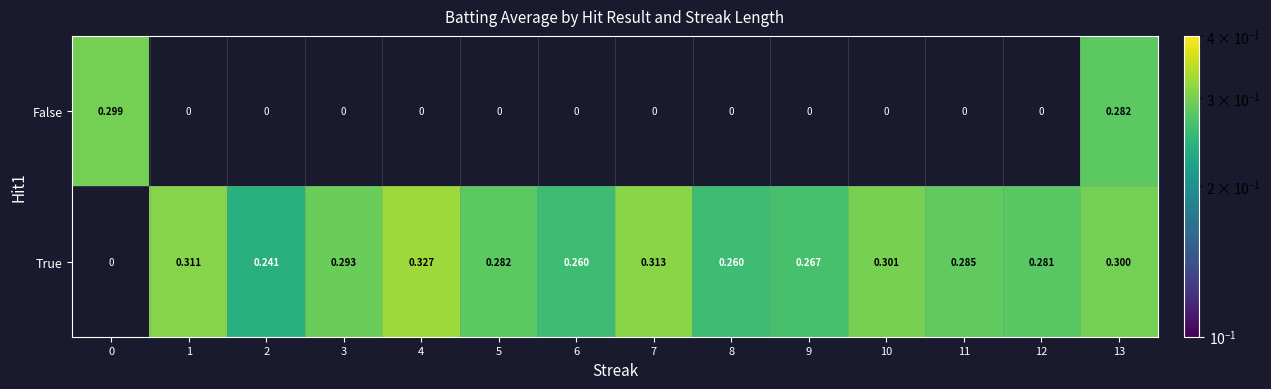

Which series has the widest spread of values?

True